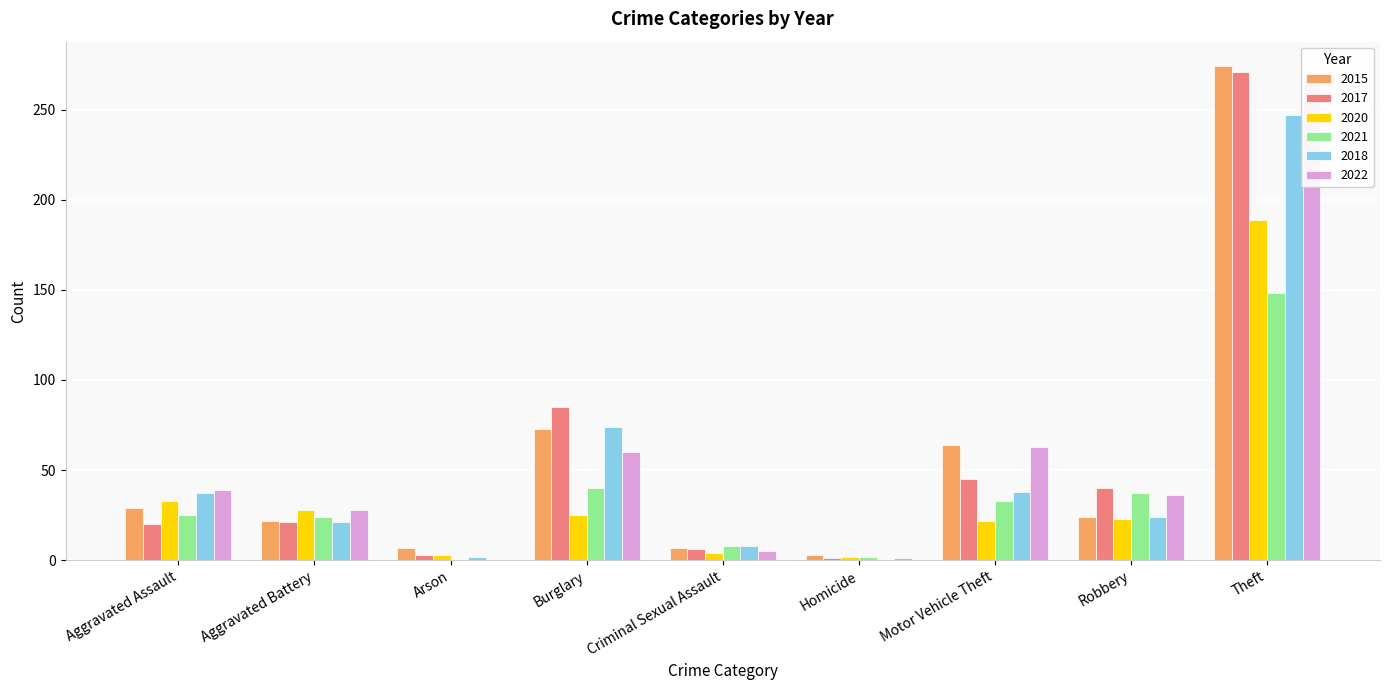

Reading left to right, list all the values displayed in this chart.

2015: 29	22	7	73	7	3	64	24	274
2017: 20	21	3	85	6	1	45	40	271
2020: 33	28	3	25	4	2	22	23	189
2021: 25	24	0	40	8	2	33	37	148
2018: 37	21	2	74	8	0	38	24	247
2022: 39	28	0	60	5	1	63	36	264